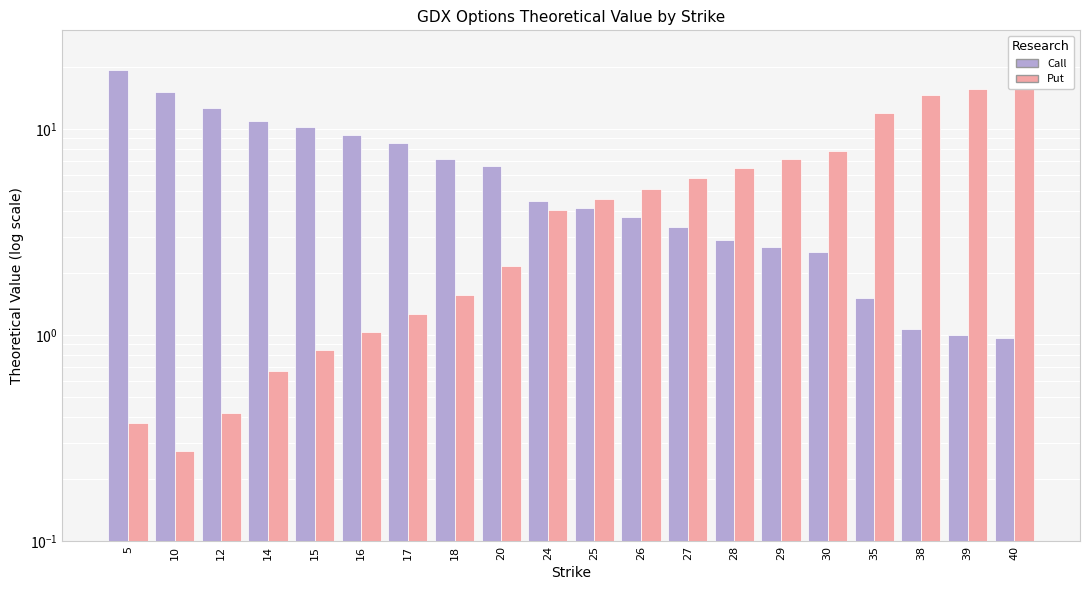

How many bars are there in each group?

2